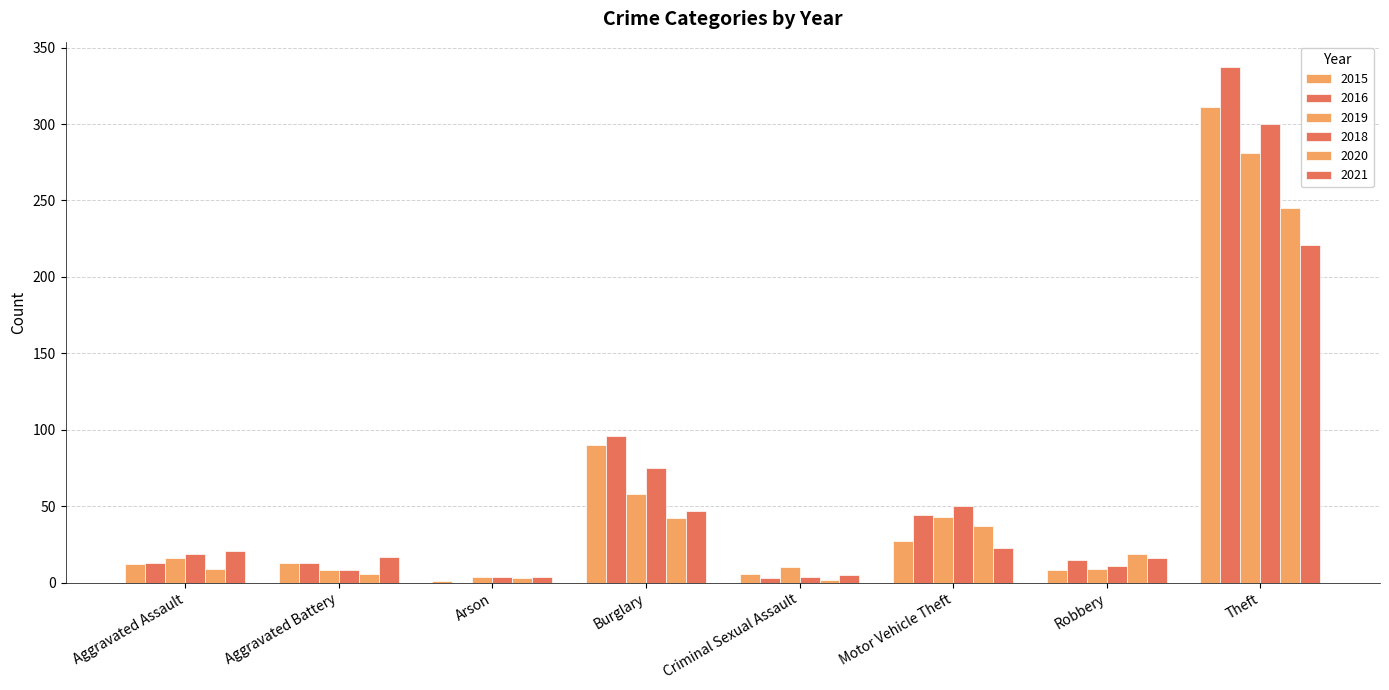

Reading right to left, list all the values displayed in this chart.

2015: 311	8	27	6	90	1	13	12
2016: 337	15	44	3	96	0	13	13
2019: 281	9	43	10	58	4	8	16
2018: 300	11	50	4	75	4	8	19
2020: 245	19	37	2	42	3	6	9
2021: 221	16	23	5	47	4	17	21